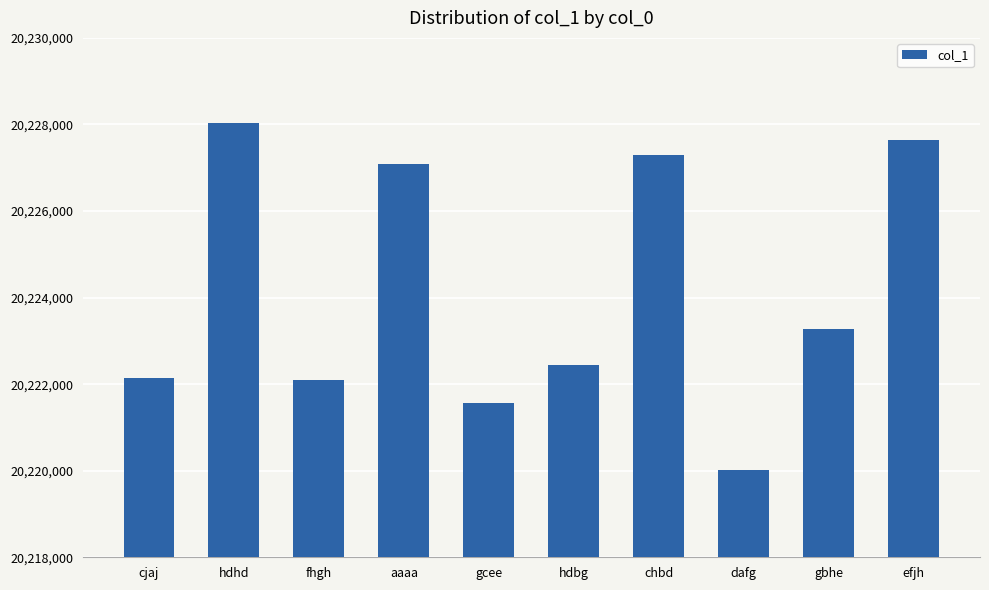

How many values are below 20223277?

5